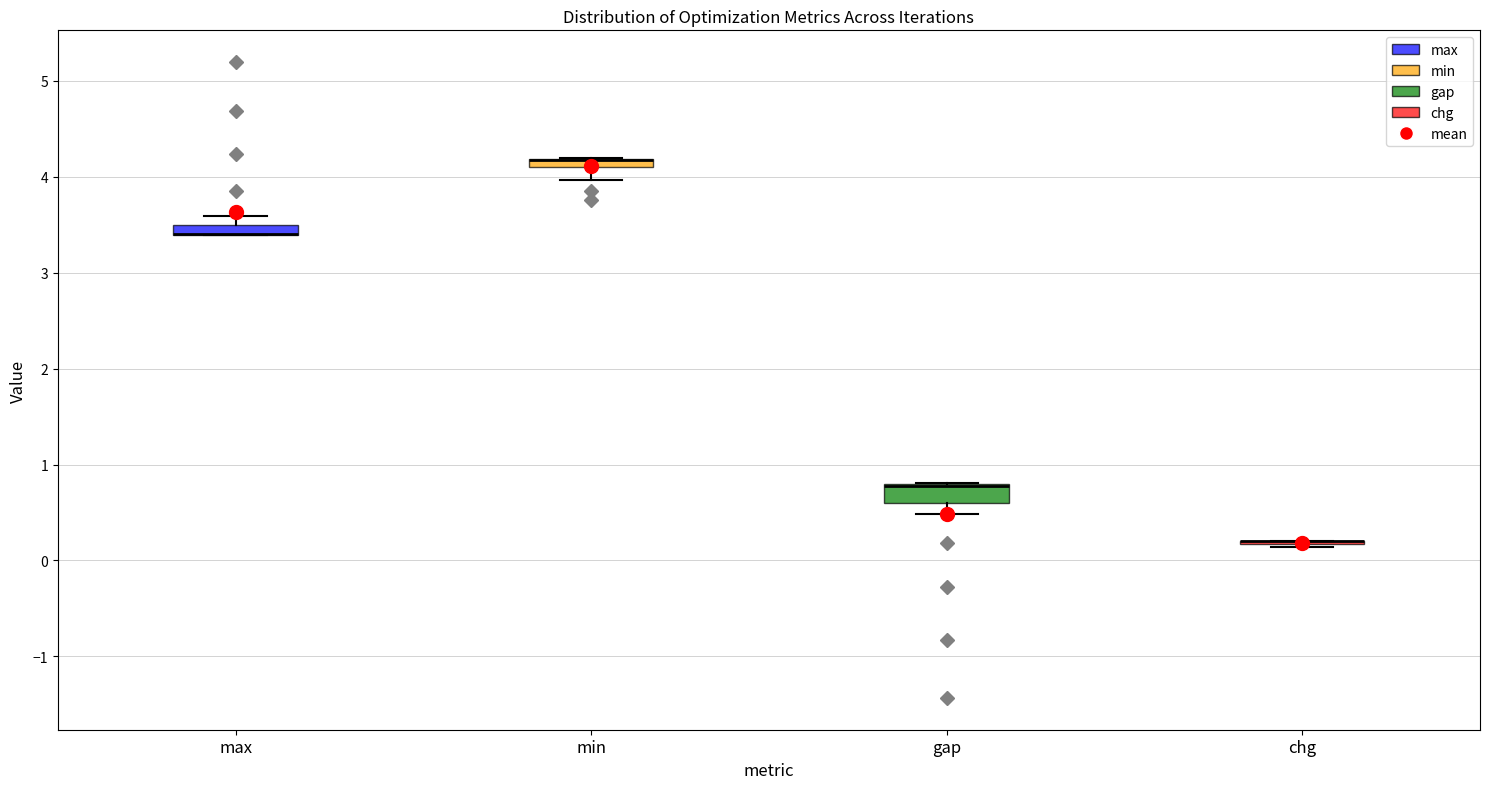

Where is the upper edge of the box for min on the y-axis? The values are not printed on the chart, so give them approximately, as read against the axis.

4.2